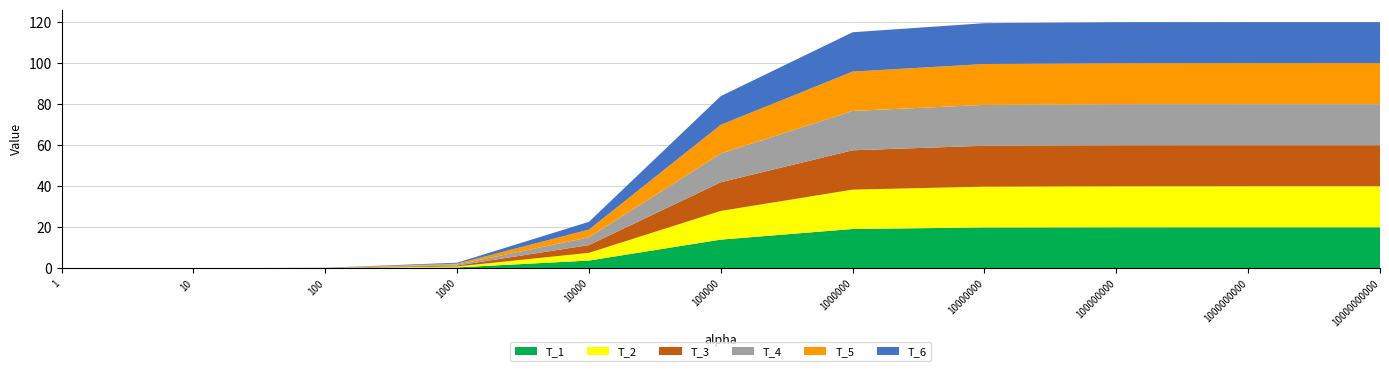

Reading left to right, what are all the values shown in this chart?

T_1: 0.0	0.0	0.0	0.5	3.8	14.0	19.2	19.9	20.0	20.0	20.0
T_2: 0.0	0.0	0.0	0.5	3.8	14.0	19.2	19.9	20.0	20.0	20.0
T_3: 0.0	0.0	0.0	0.5	3.8	14.0	19.2	19.9	20.0	20.0	20.0
T_4: 0.0	0.0	0.0	0.5	3.8	14.0	19.2	19.9	20.0	20.0	20.0
T_5: 0.0	0.0	0.0	0.5	3.8	14.0	19.2	19.9	20.0	20.0	20.0
T_6: 0.0	0.0	0.0	0.5	3.8	14.0	19.2	19.9	20.0	20.0	20.0